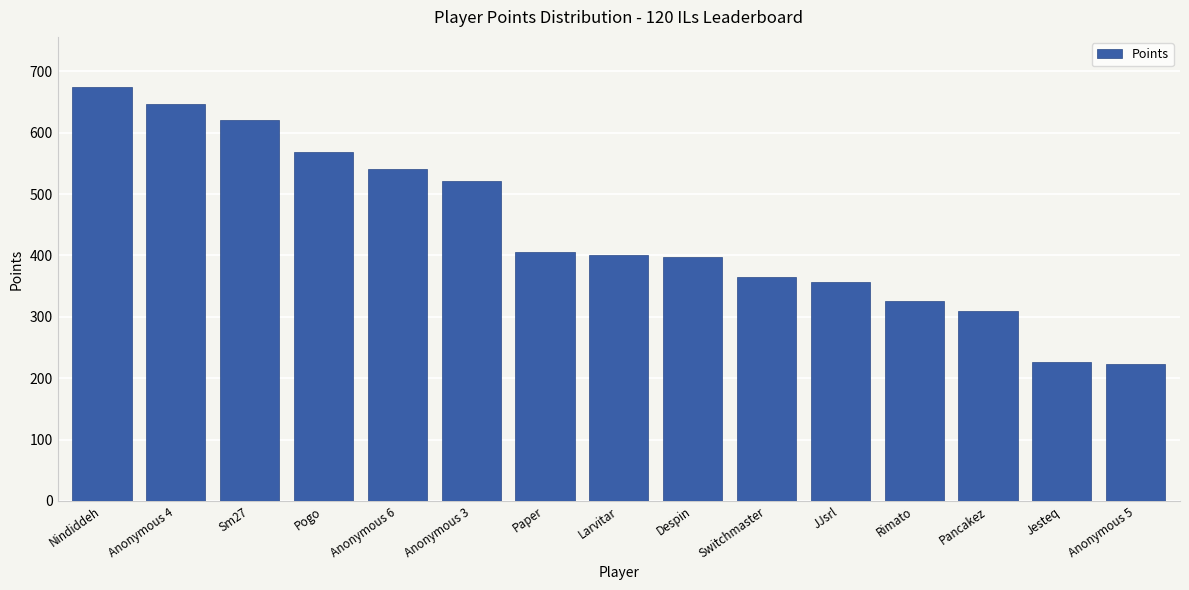

What is the approximate value at Despin, to the nearest 10?

400